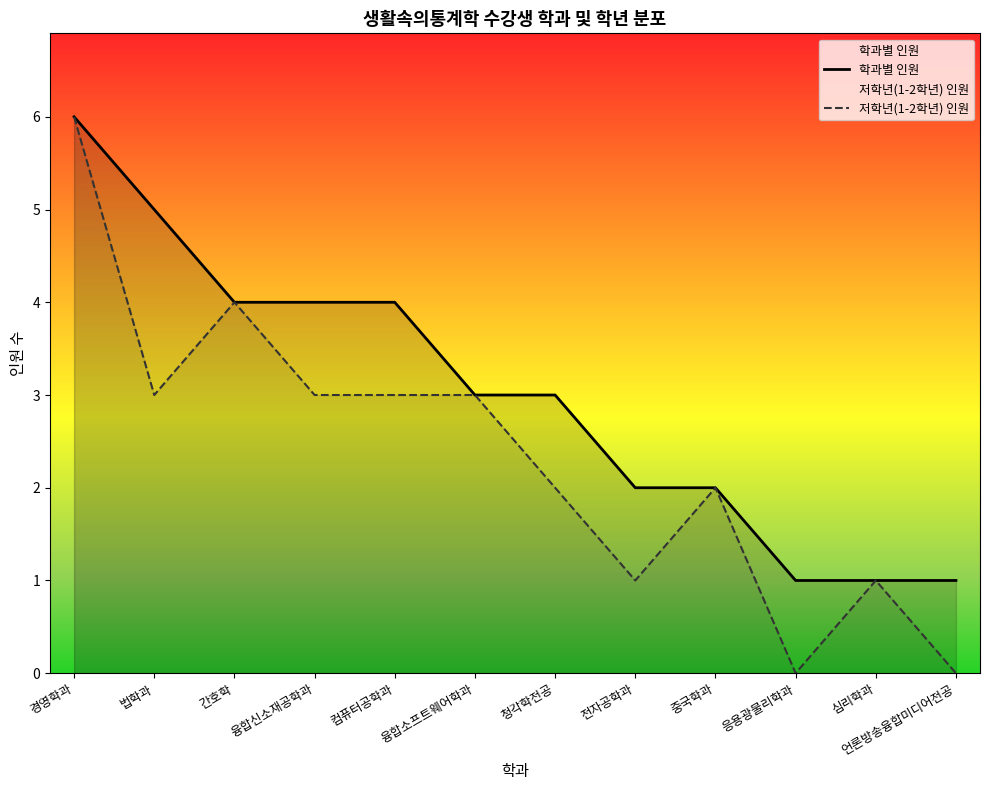

At which label does 학과별 인원 first exceed 3?

경영학과